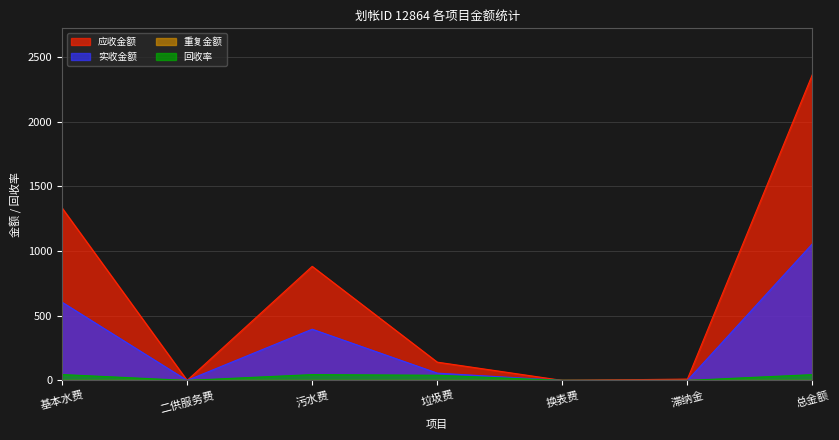

Is the value of 实收金额 at 换表费 greater than the value of 回收率 at 总金额?

No